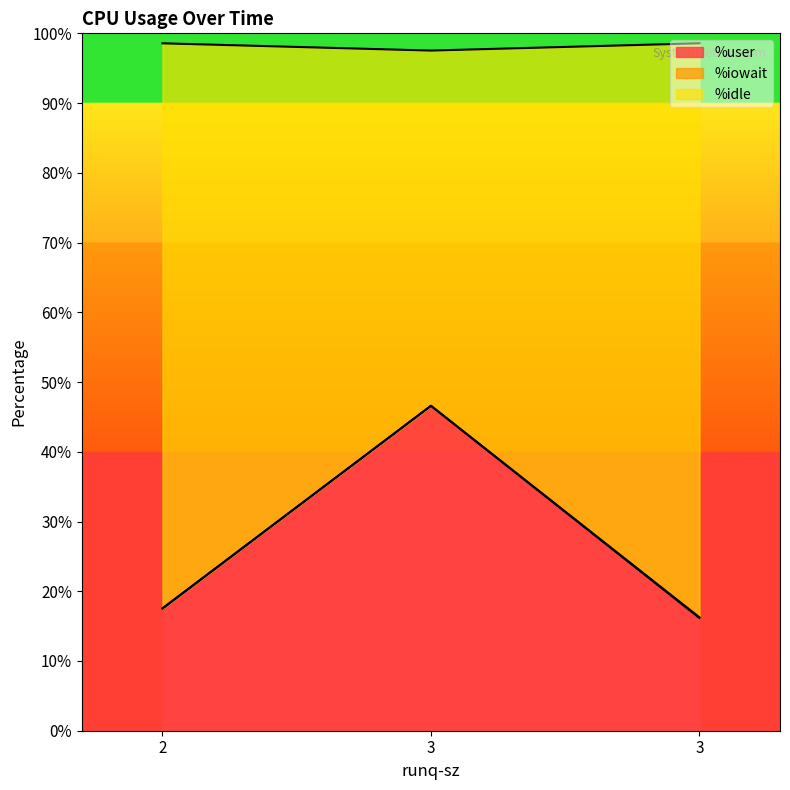

Which series has the largest range (max minus min)?

%user